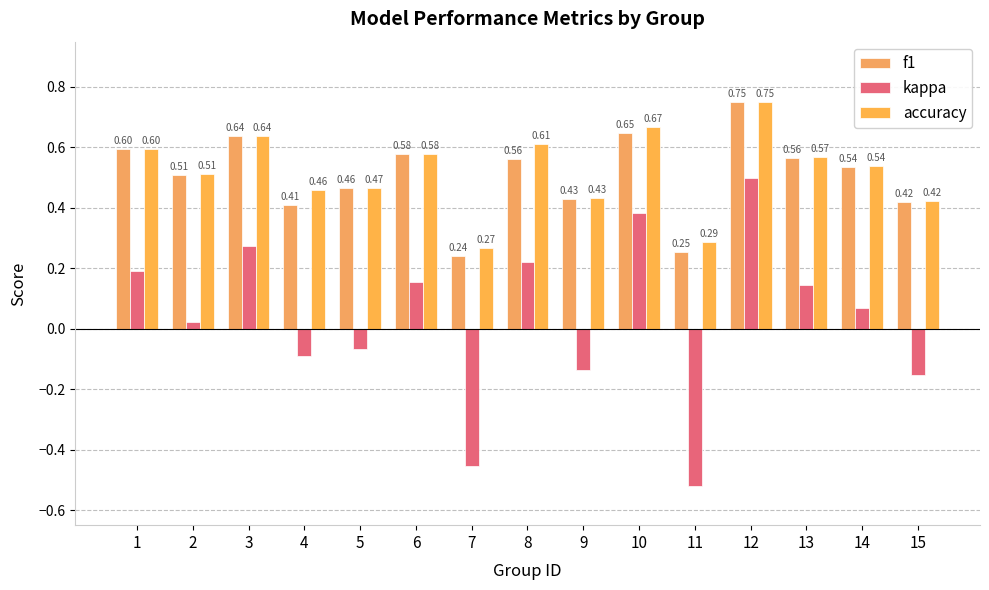

How many data points in kappa are above 0?

9